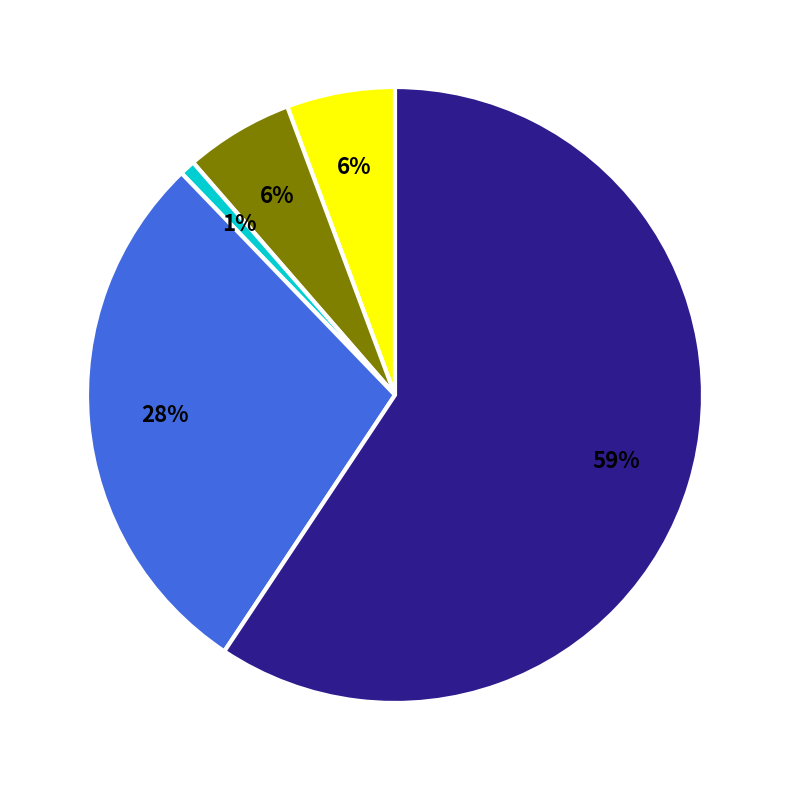

To the nearest percent, what is the average slice percentage?

20%